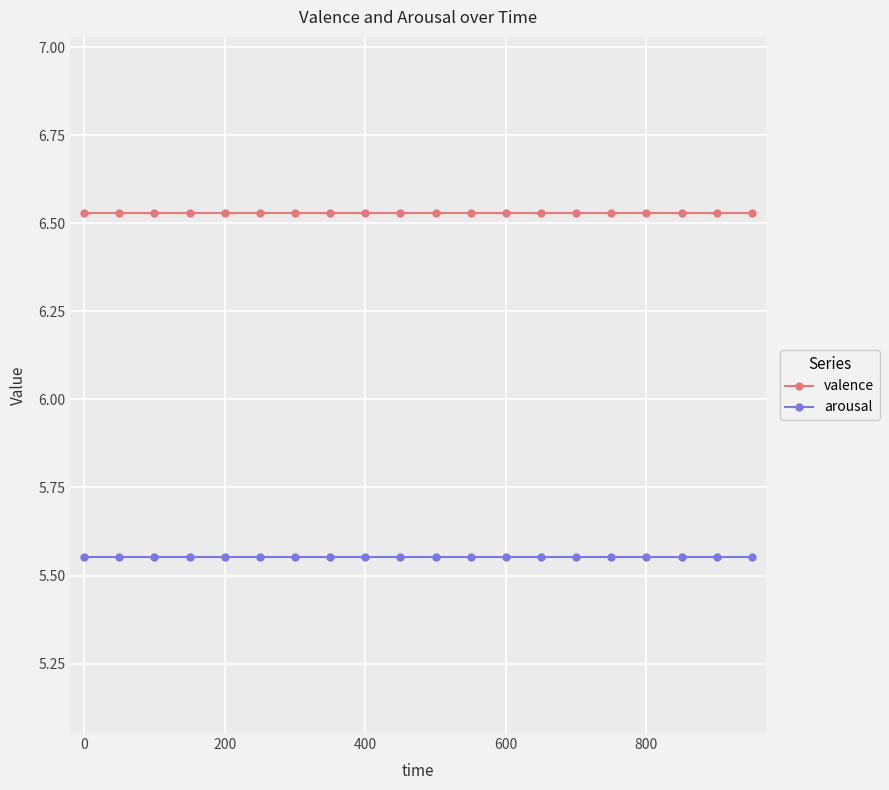

List the series in order of their peak value, highest first.

valence, arousal